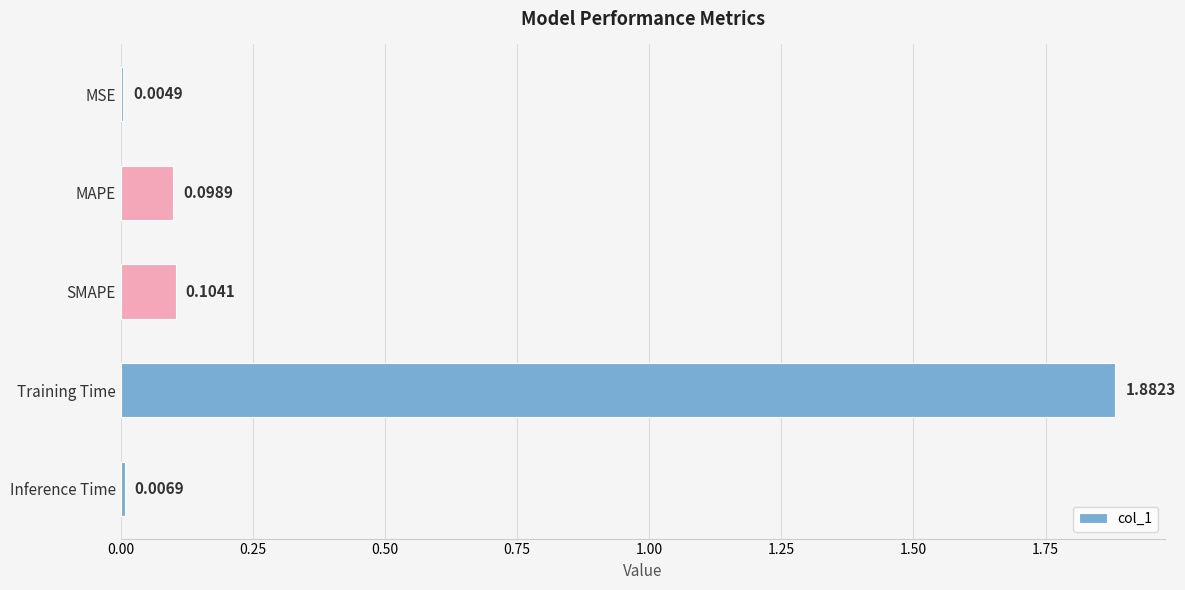

Are the bars grouped side by side (vs. stacked)?

No